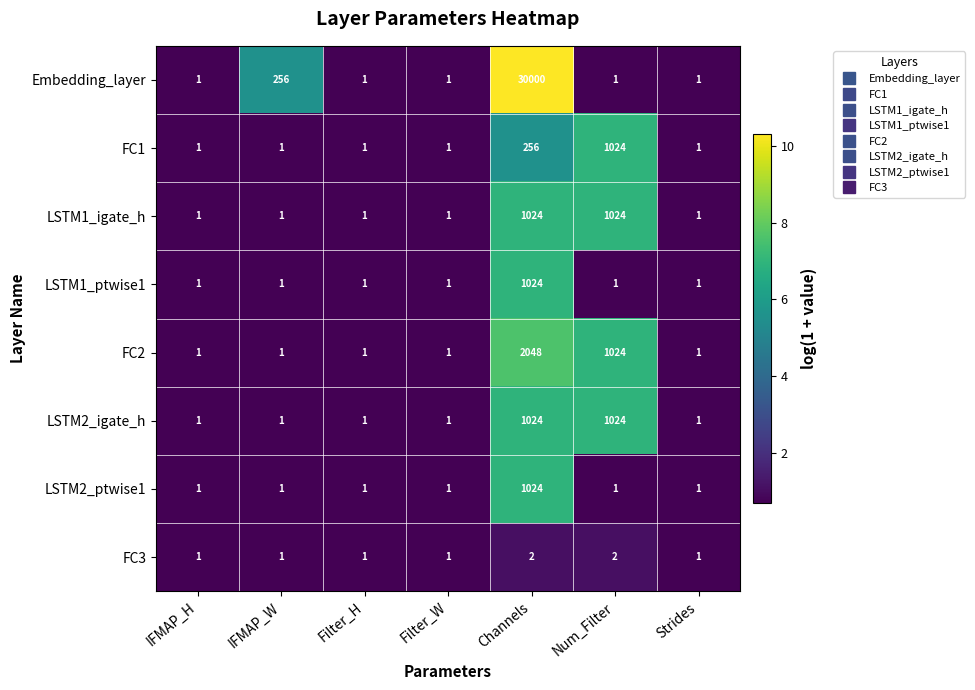

The value of FC2 at Num_Filter is 487. True or false?

False